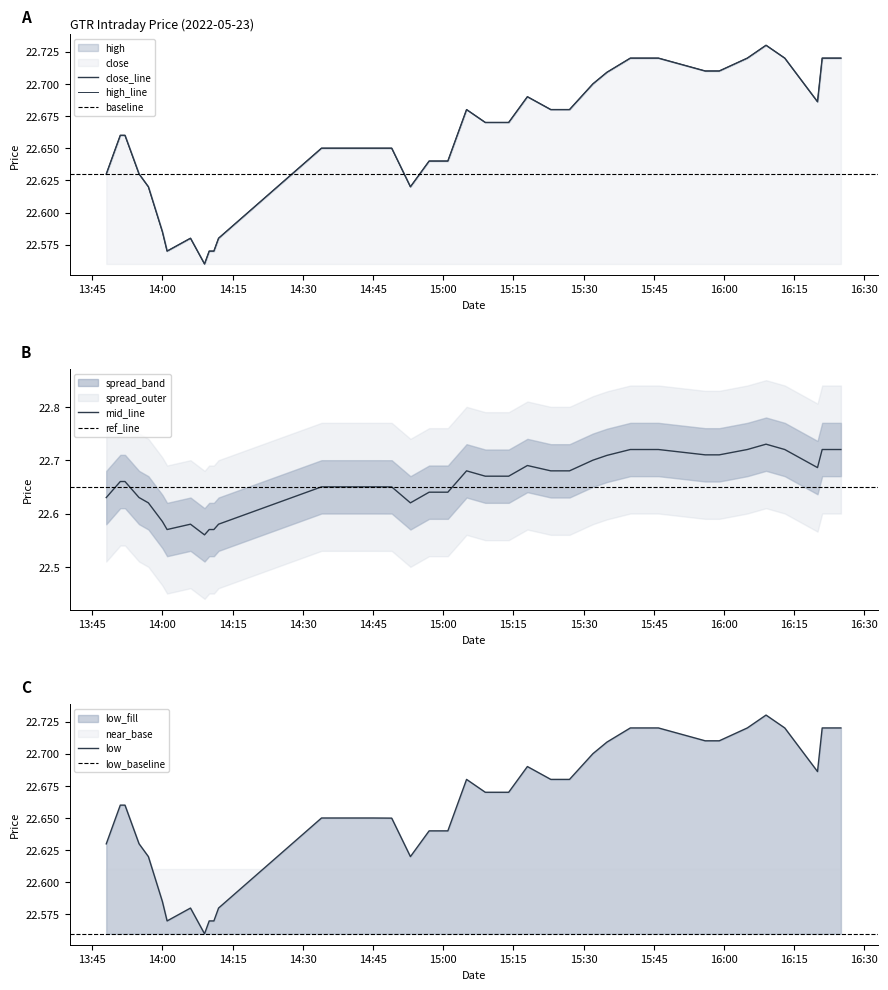

What is the label of the 29th point from the left?

2022-05-23 15:35:00